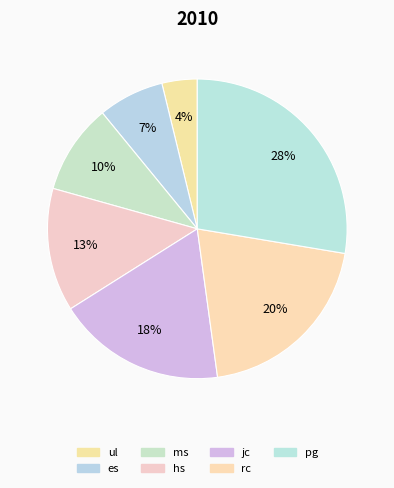

To the nearest percent, what portion does pg represent?

28%